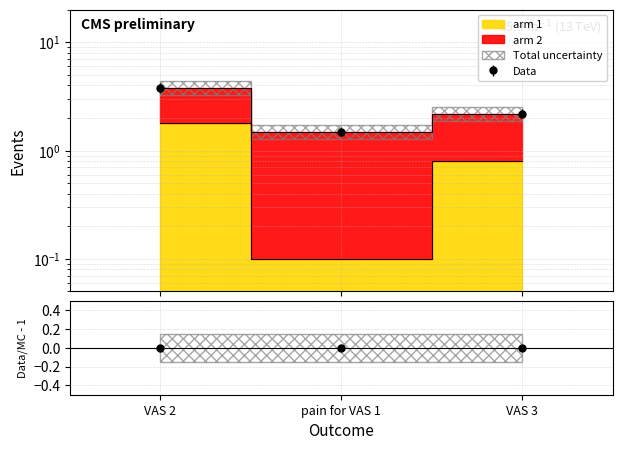

True or false: the data shows 0.2 at VAS 3.

False